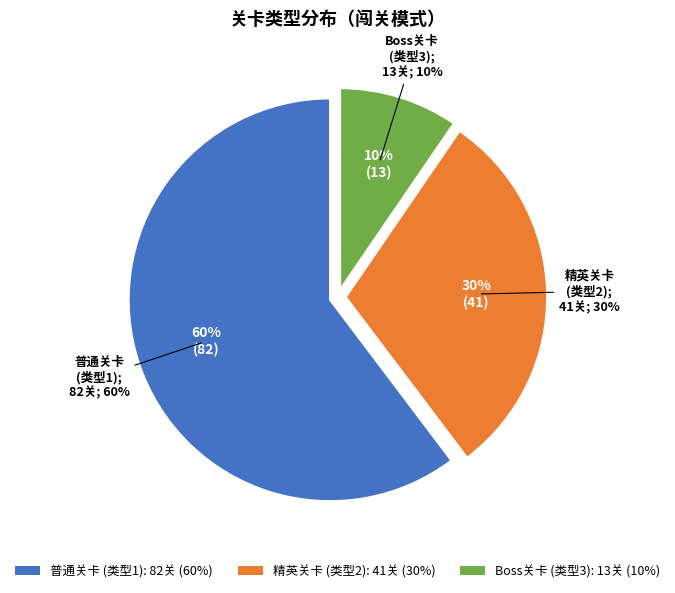

True or false: 3 accounts for 26% of the total.

False